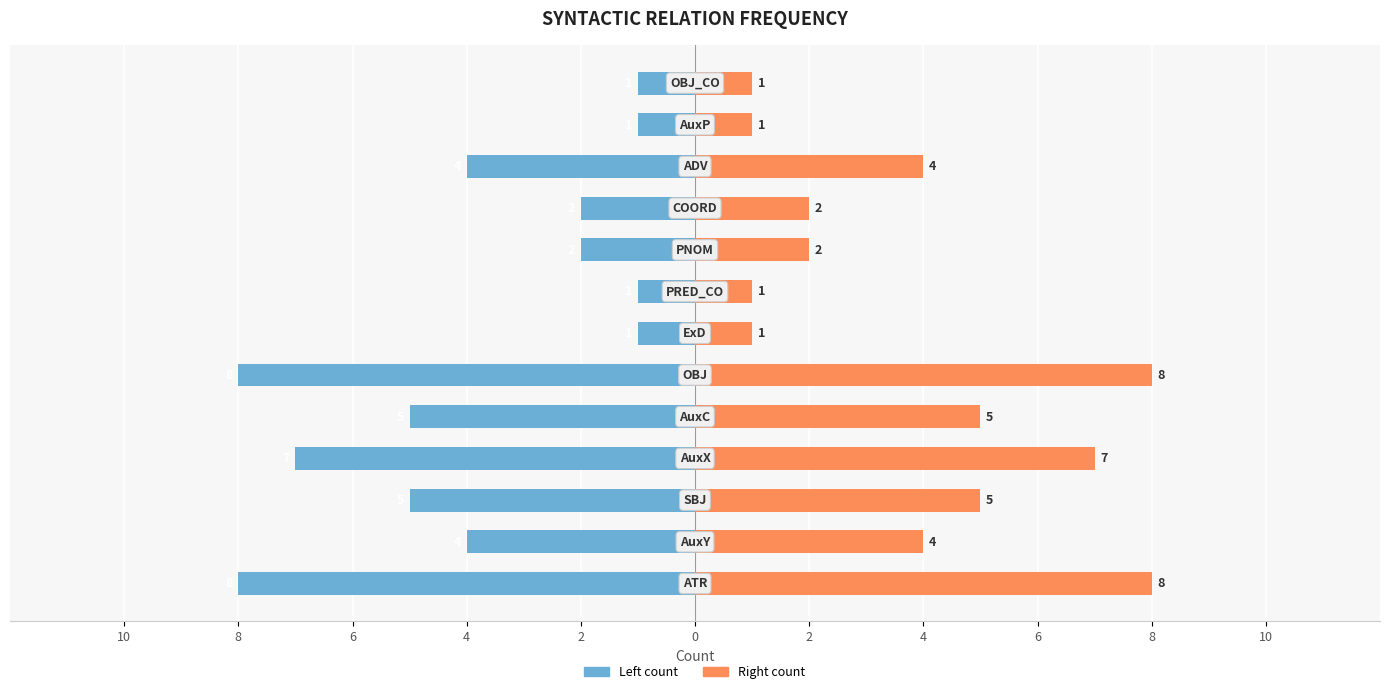

How many data points in Left count are less than -4?

5